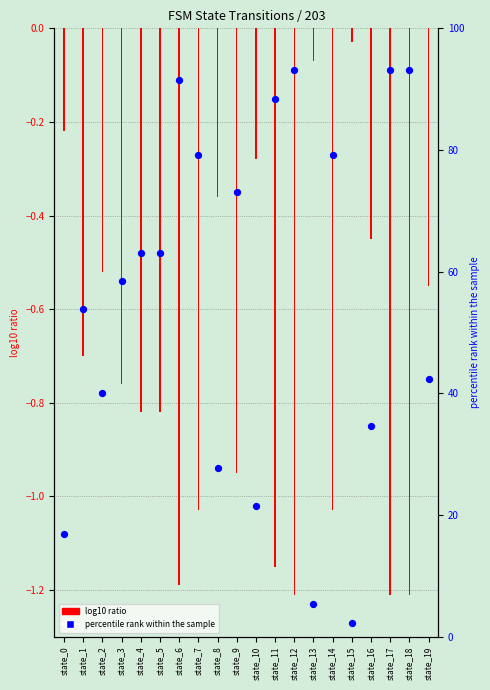

Which series has the largest total across all categories?

percentile rank within the sample